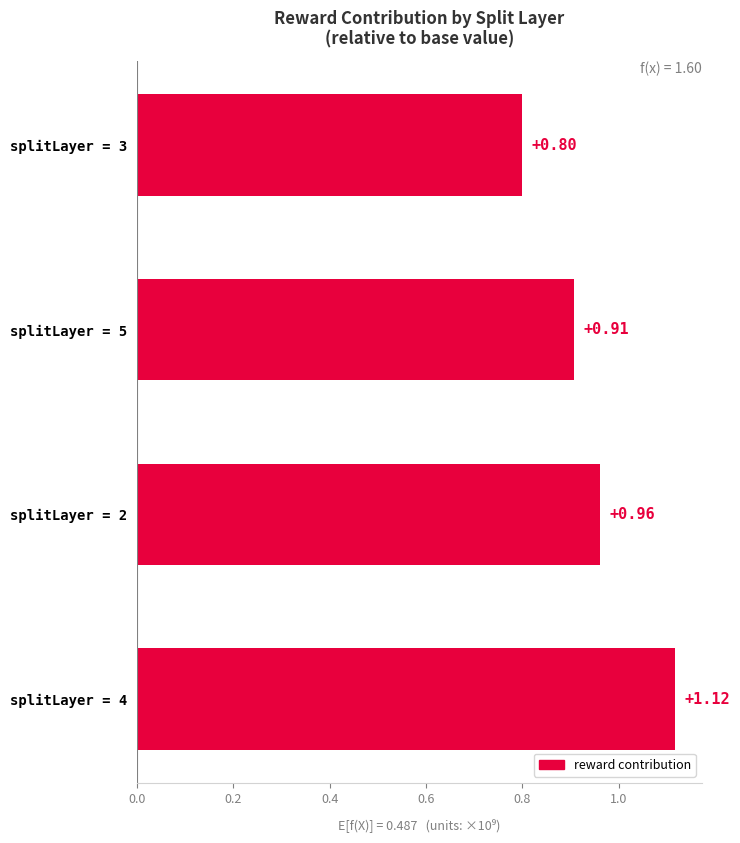

What is the minimum value shown in the chart?

0.8